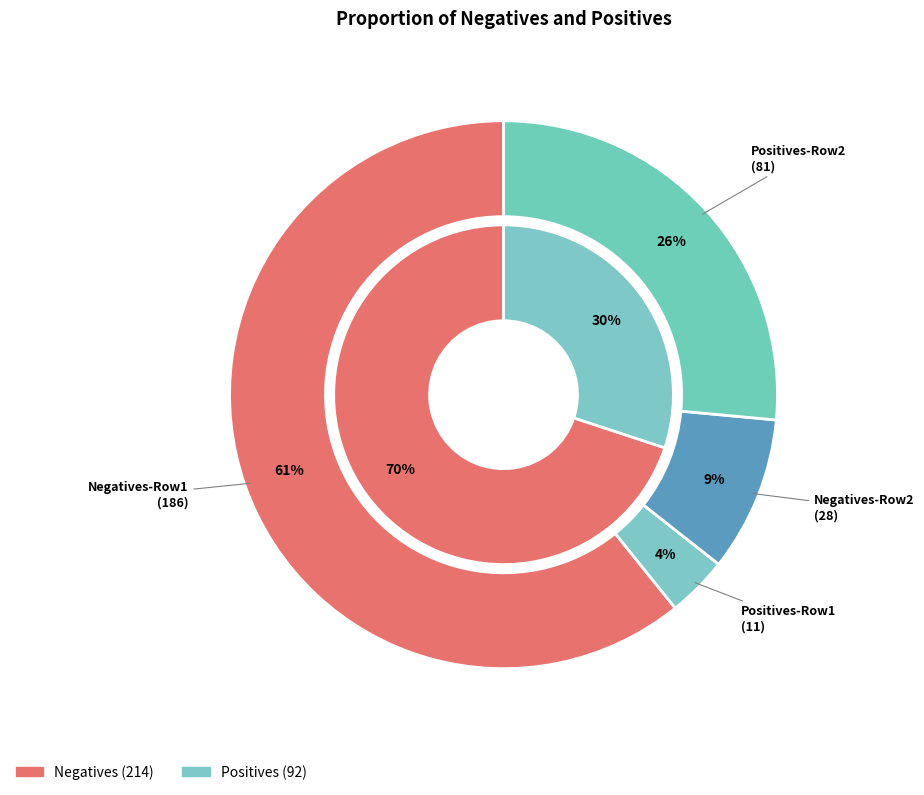

How much of the chart is everything except 81?

73.5%